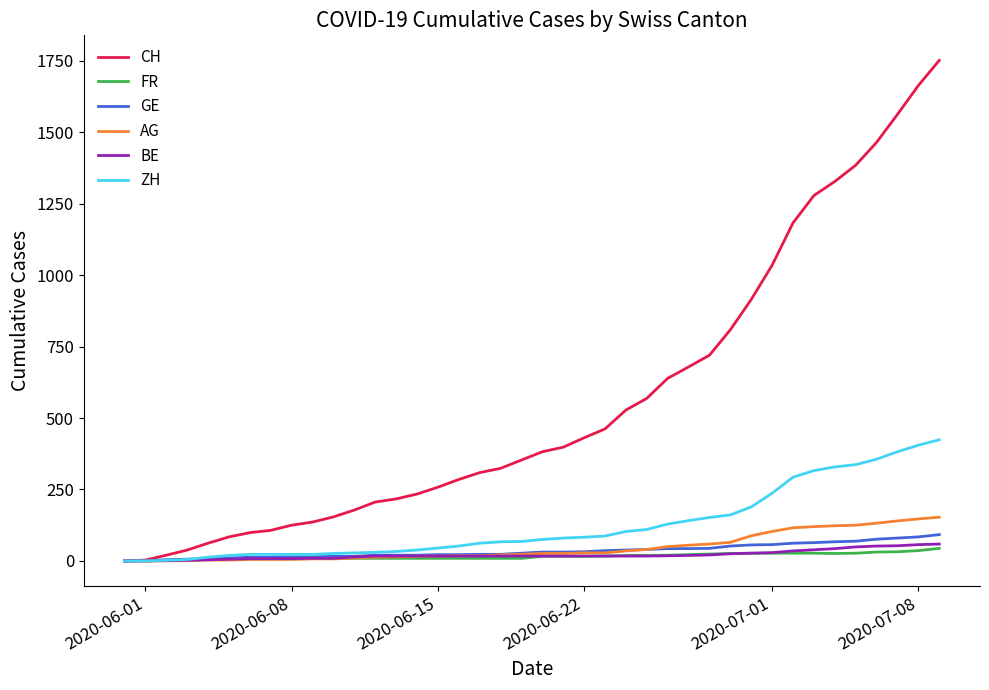

Which series has the largest total across all categories?

CH